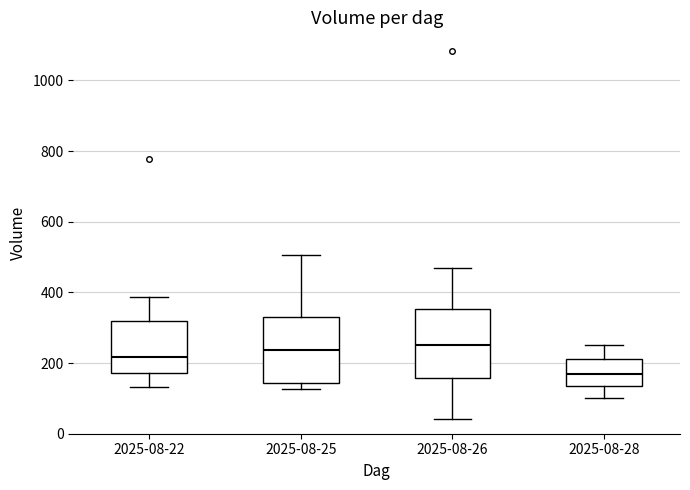

Reading left to right, read every box against the y-axis: the position of its median line, the range the box covers, and the ends of its whiskers. The values are not printed on the chart, so give them approximately, as read against the axis.

2025-08-22: median 220, box 180 to 320, whiskers 140 to 380
2025-08-25: median 240, box 140 to 340, whiskers 120 to 500
2025-08-26: median 260, box 160 to 360, whiskers 40 to 460
2025-08-28: median 180, box 140 to 220, whiskers 100 to 260